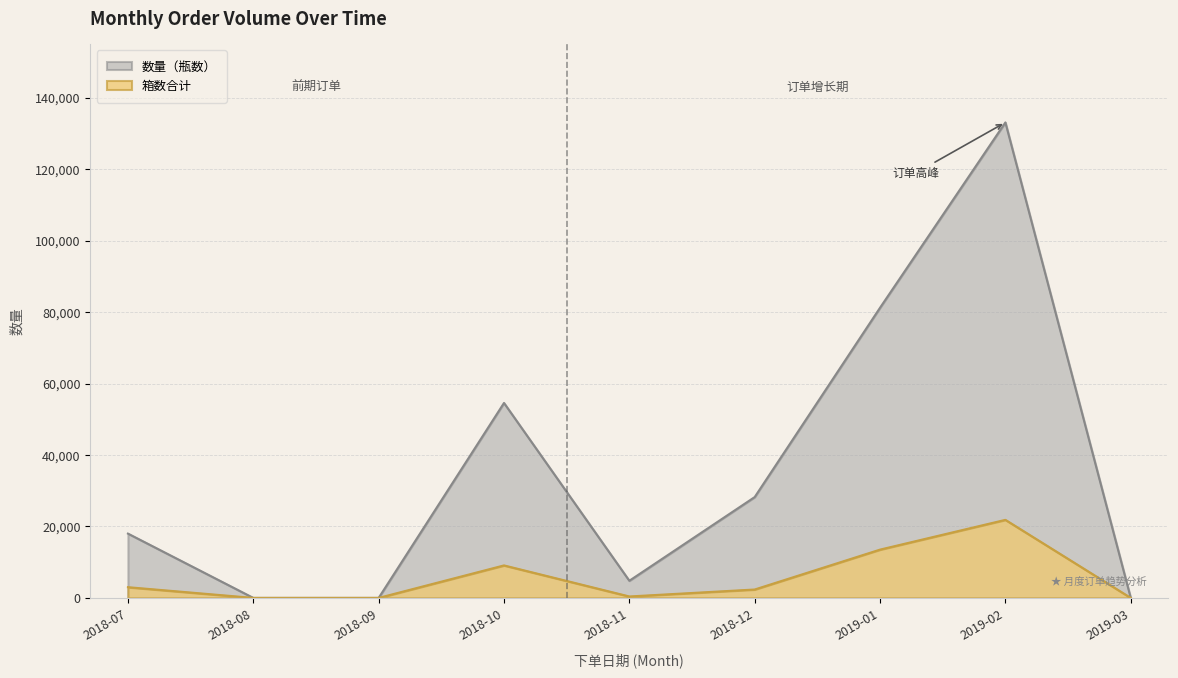

True or false: 箱数合计 has a value of -8948 at 2019-03.

False